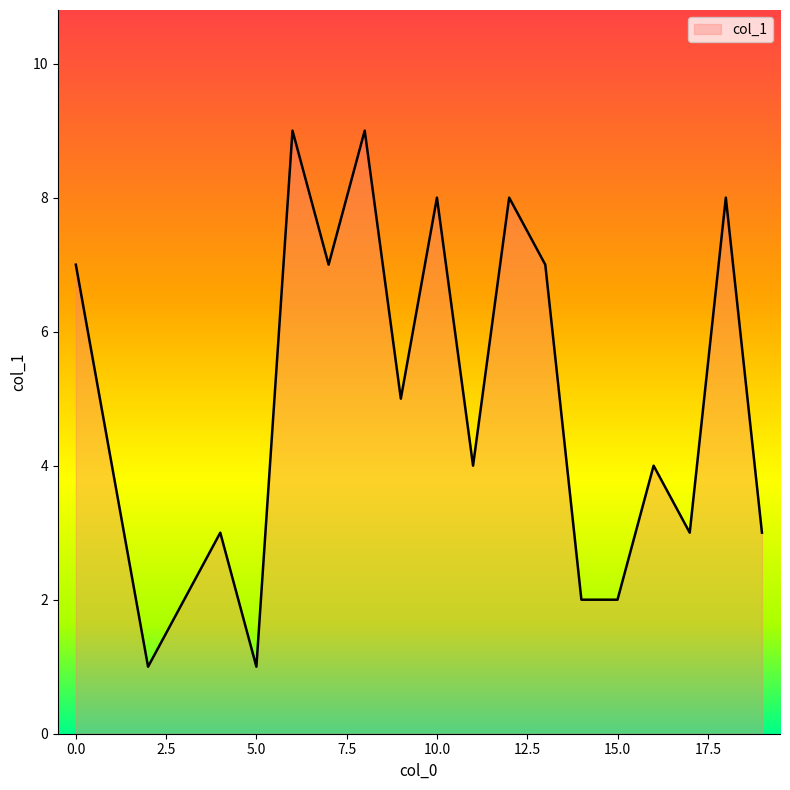

Does the chart have visible grid lines?

No